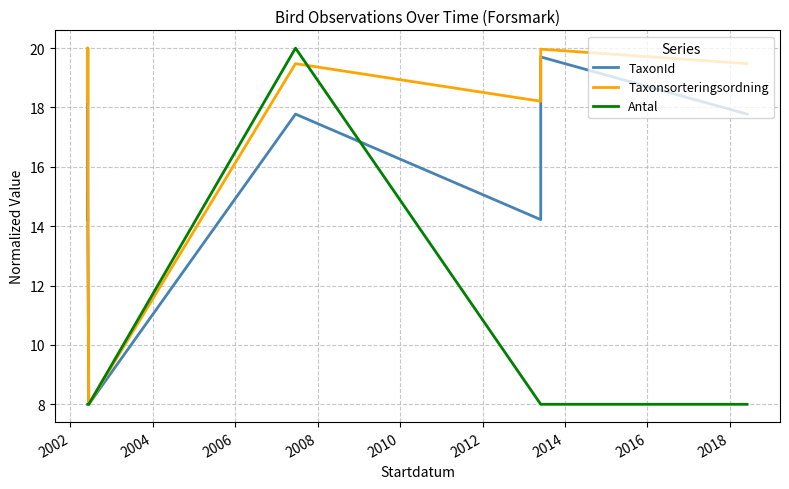

What is the approximate value of TaxonId at 2008?

17.8